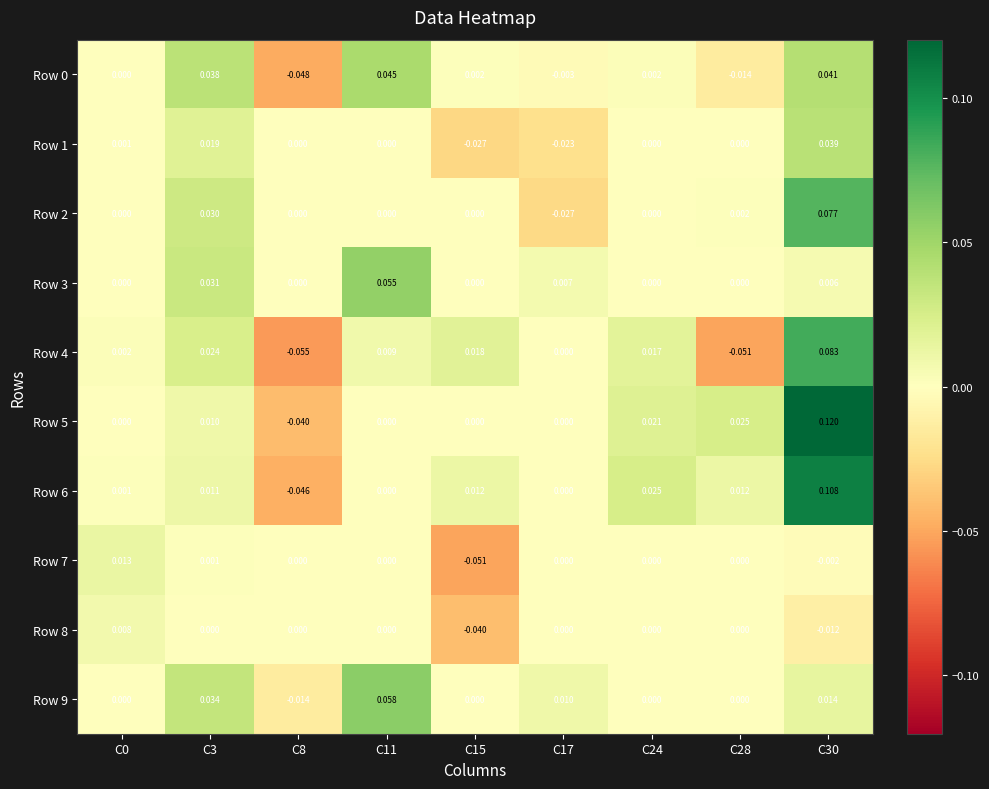

What is the total value across all series at C30?

0.5